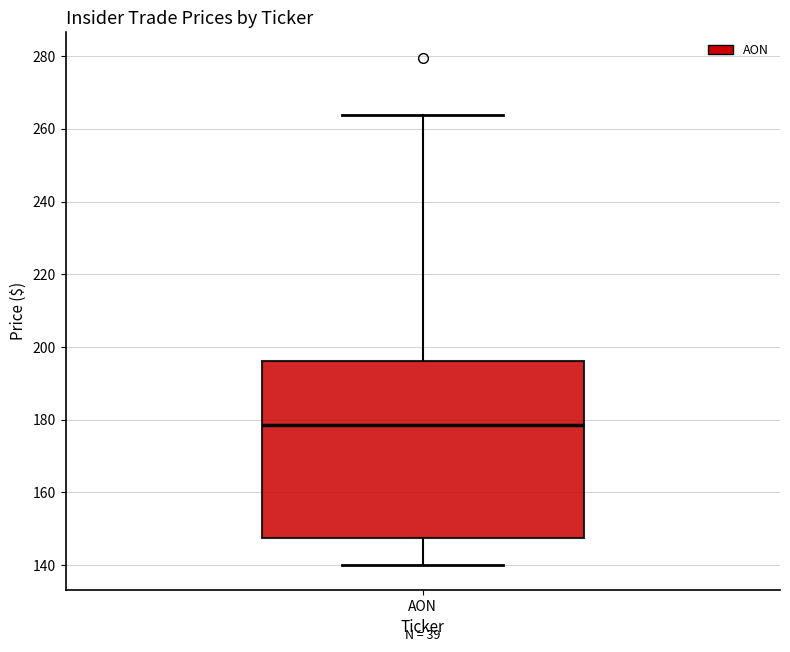

Read this box plot against the y-axis: the position of the median line, the range covered by the box, and the ends of both whiskers. The values are not printed on the chart, so give them approximately, as read against the axis.

median 178, box 148 to 196, whiskers 140 to 264